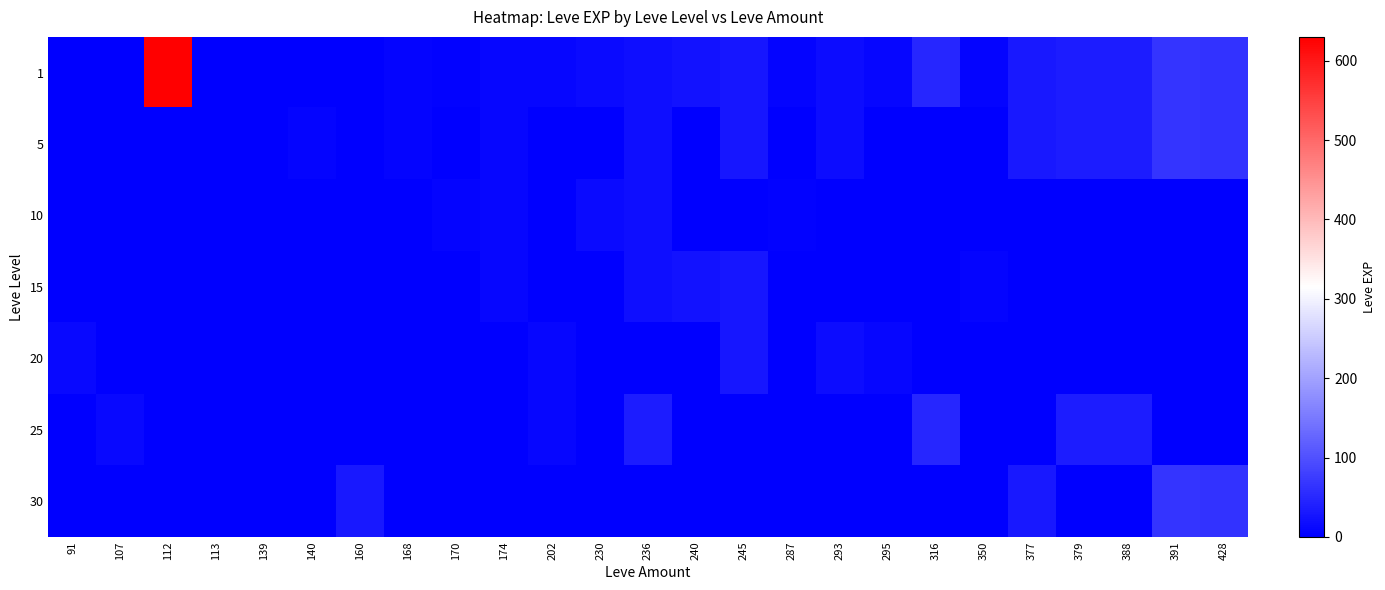

Which series has the widest spread of values?

1